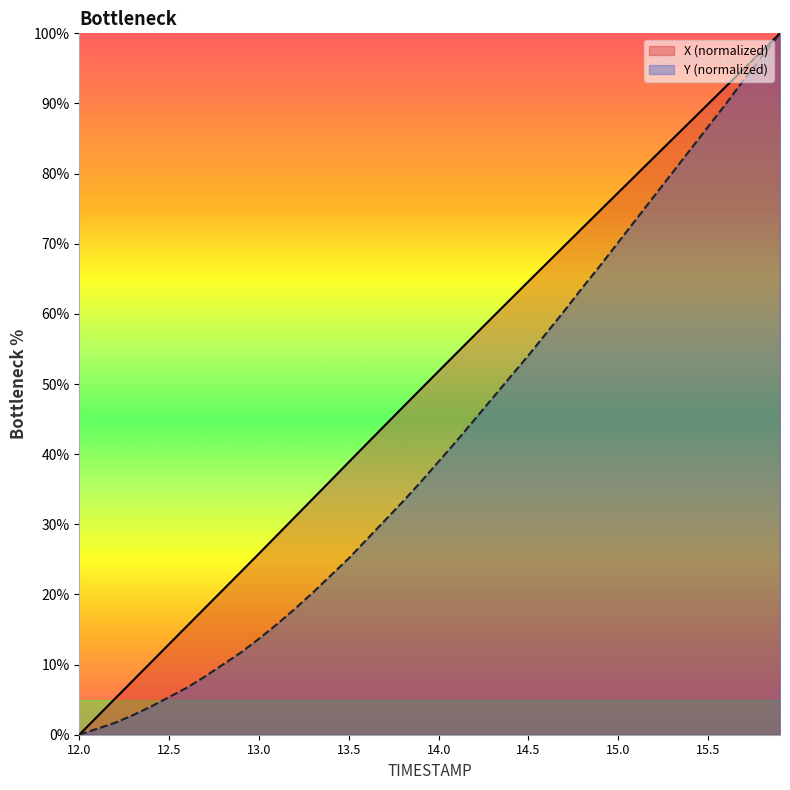

List the series in order of their peak value, lowest first.

X, Y